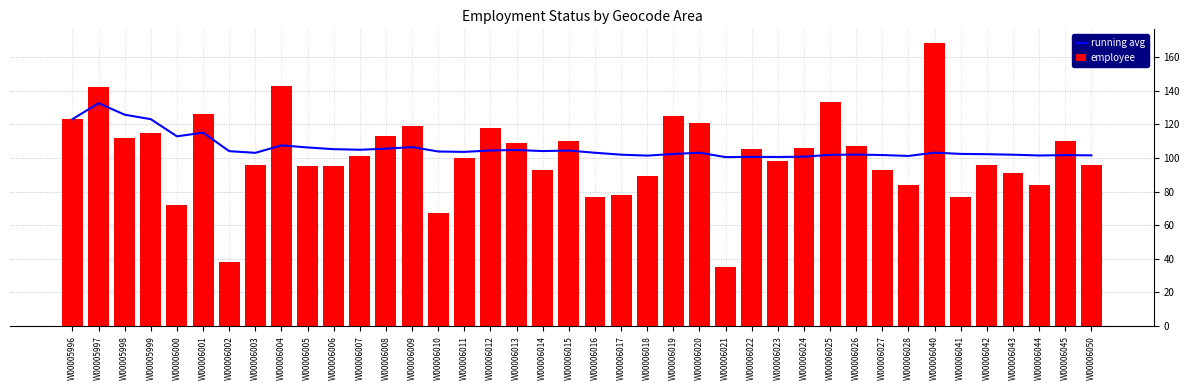

Is it true that running avg equals 104.1 at W00006014?

True